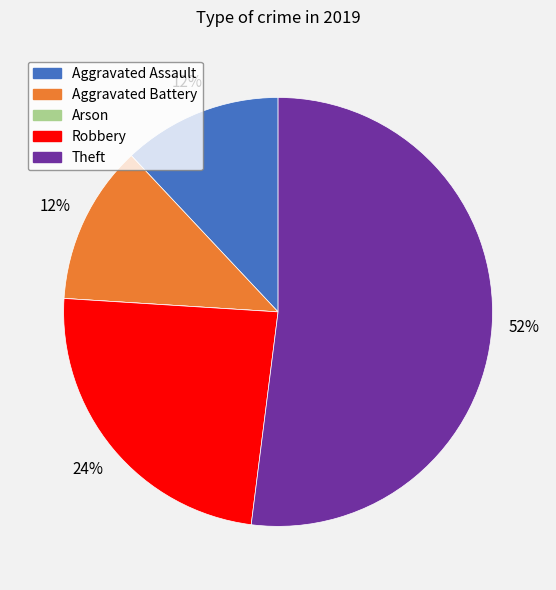

What percentage is the Theft slice, to the nearest percent?

52%